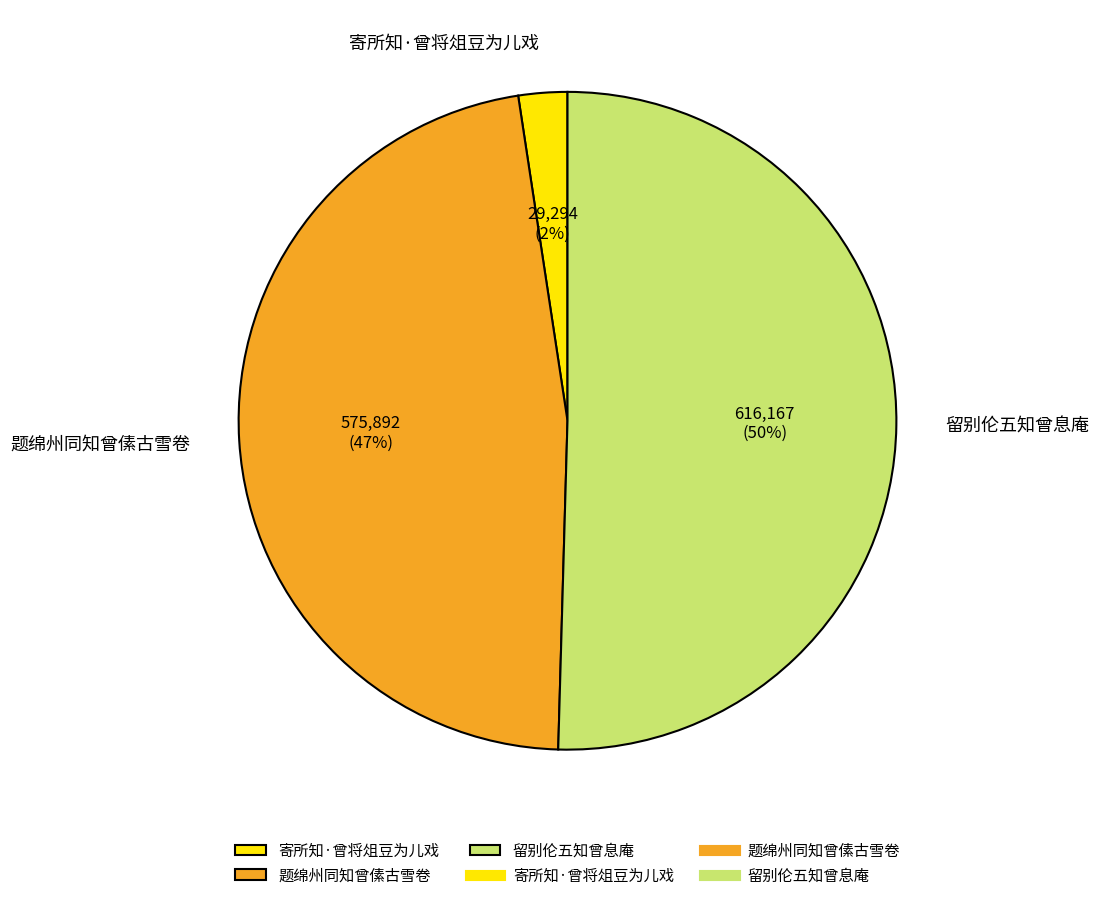

Which category accounts for the majority?

留别伦五知曾息庵